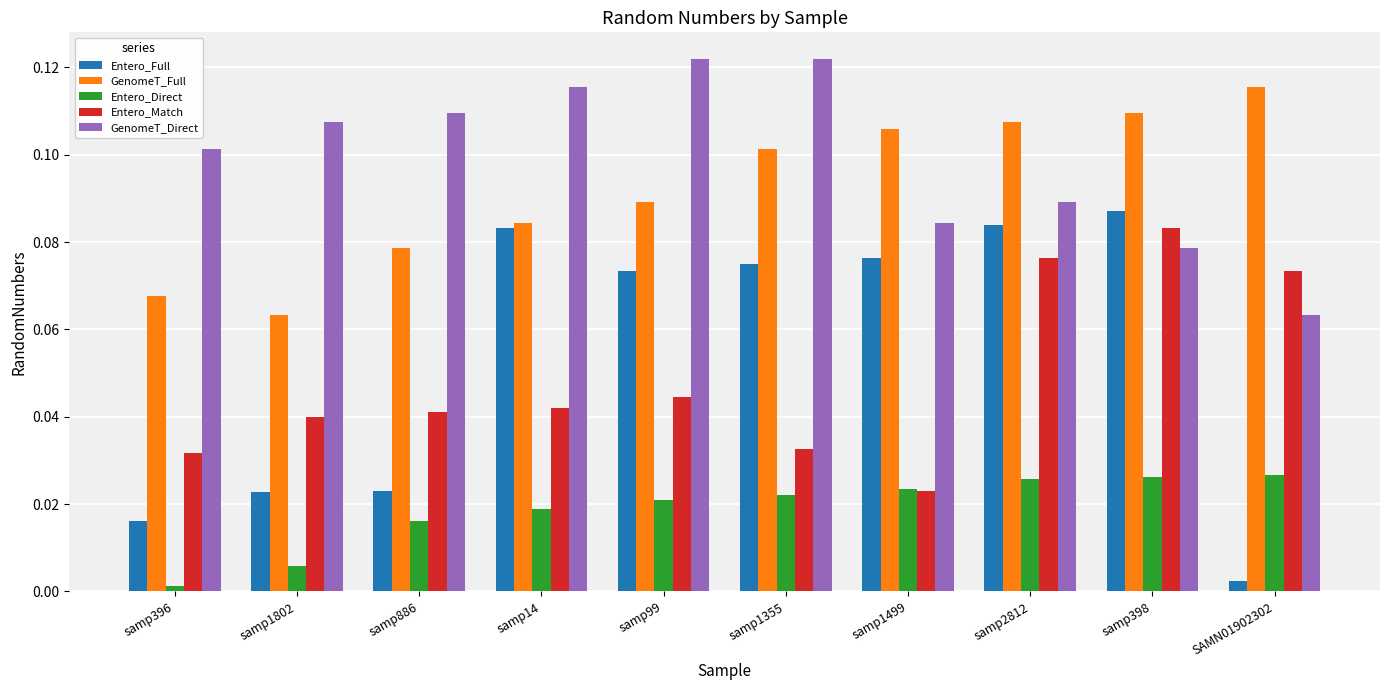

At which label is GenomeT_Direct closest to 0?

SAMN01902302